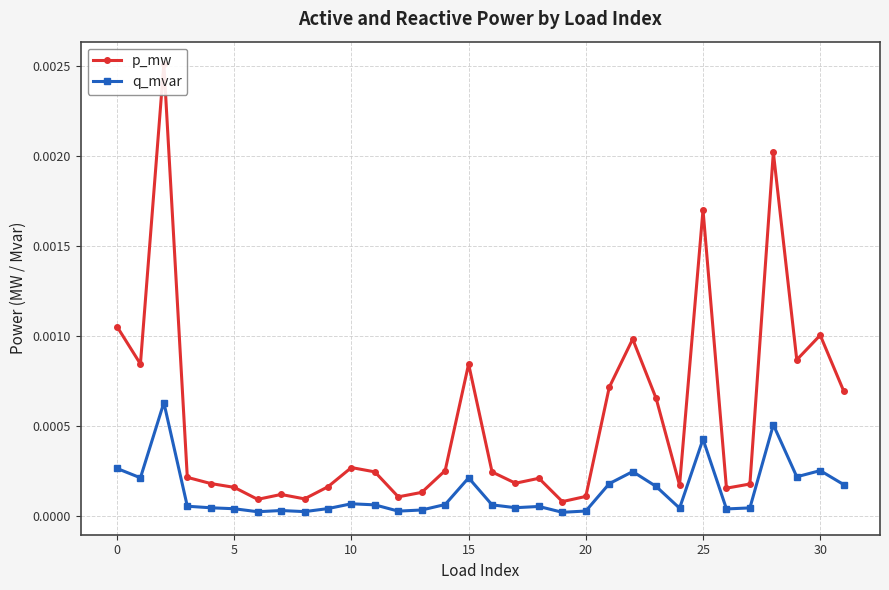

True or false: q_mvar has more than 1 interior local peaks.

True